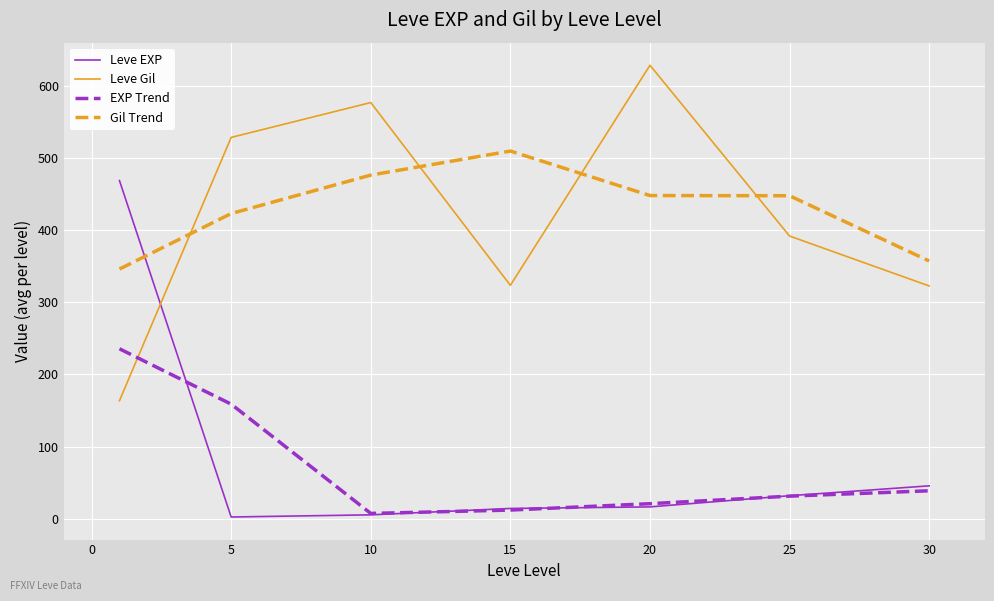

How many intersections are there between Gil Trend and Leve Gil?

4